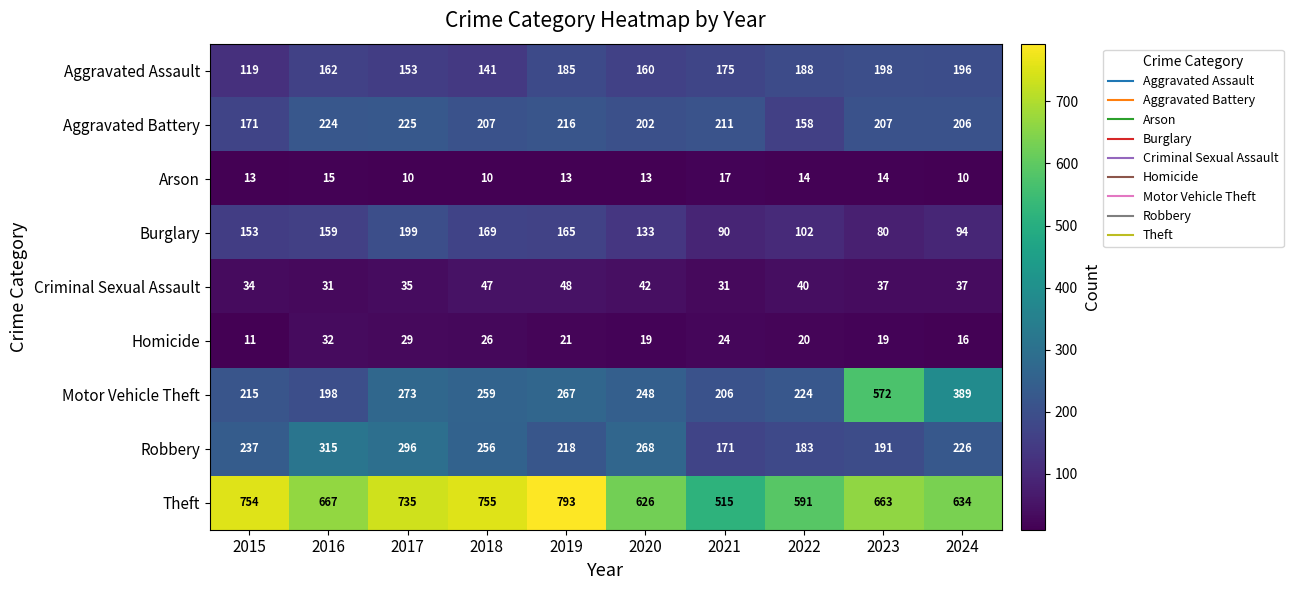

True or false: Arson has a value of 10 at 2017.

True